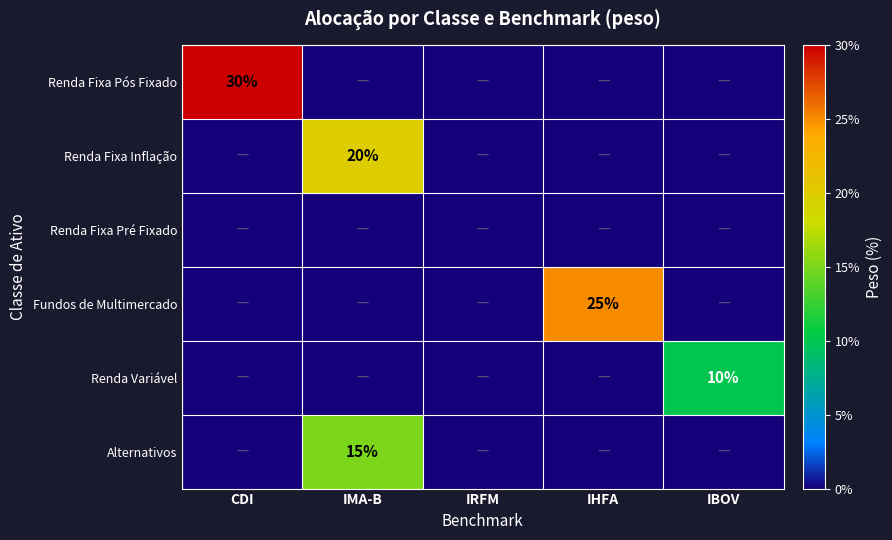

At which category is the sum across all series the highest?

IMA-B